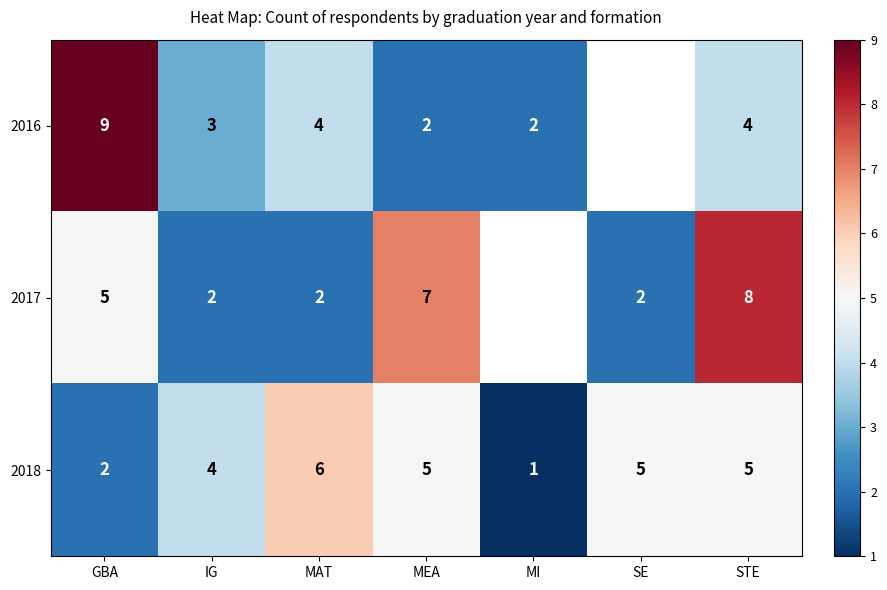

The value of 2016 at MAT is 4. True or false?

True